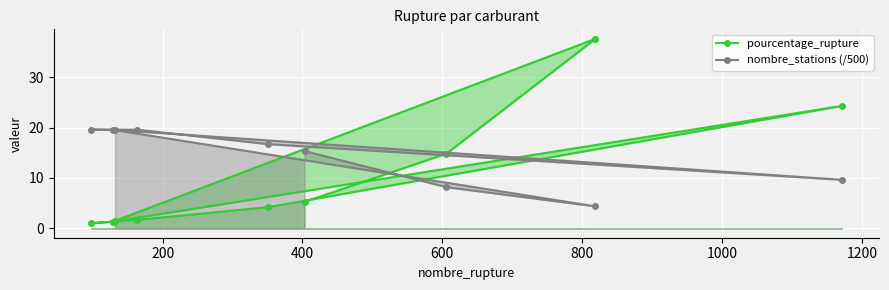

Which series has the widest spread of values?

pourcentage_rupture